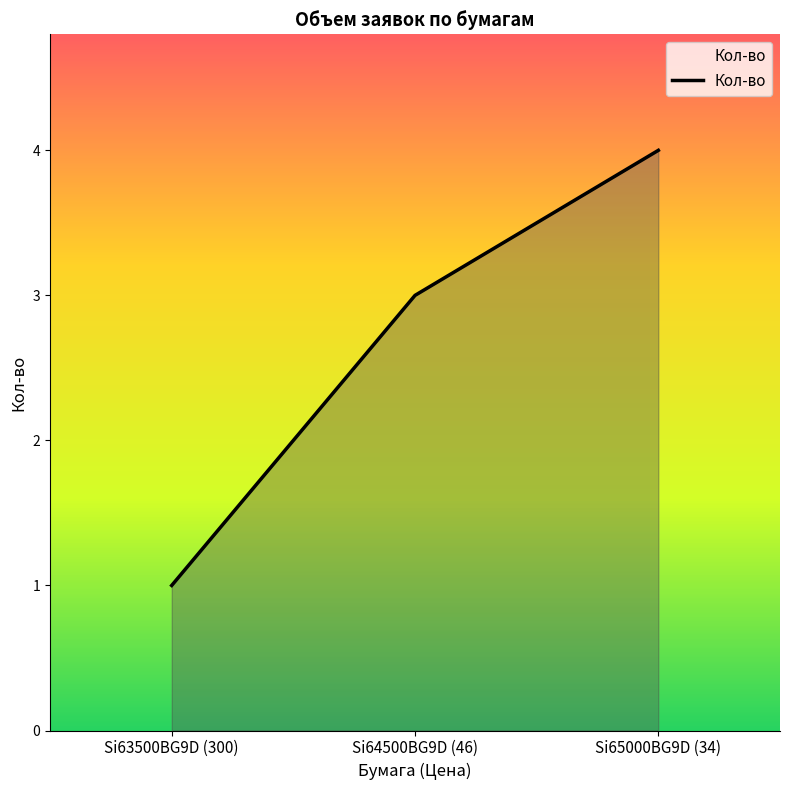

What is the change in value from Si64500BG9D (46) to Si65000BG9D (34)?

+1